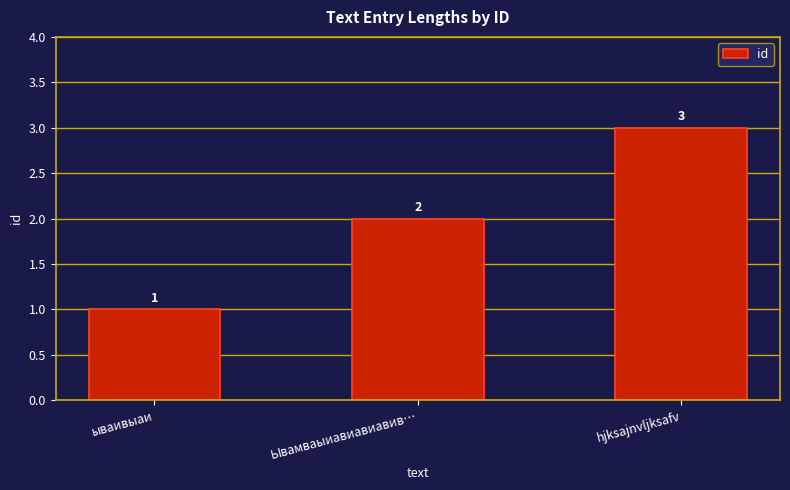

Rank the categories by value from lowest to highest.

ываивыаи, Ывамваыиавиавиавив…, hjksajnvljksafv